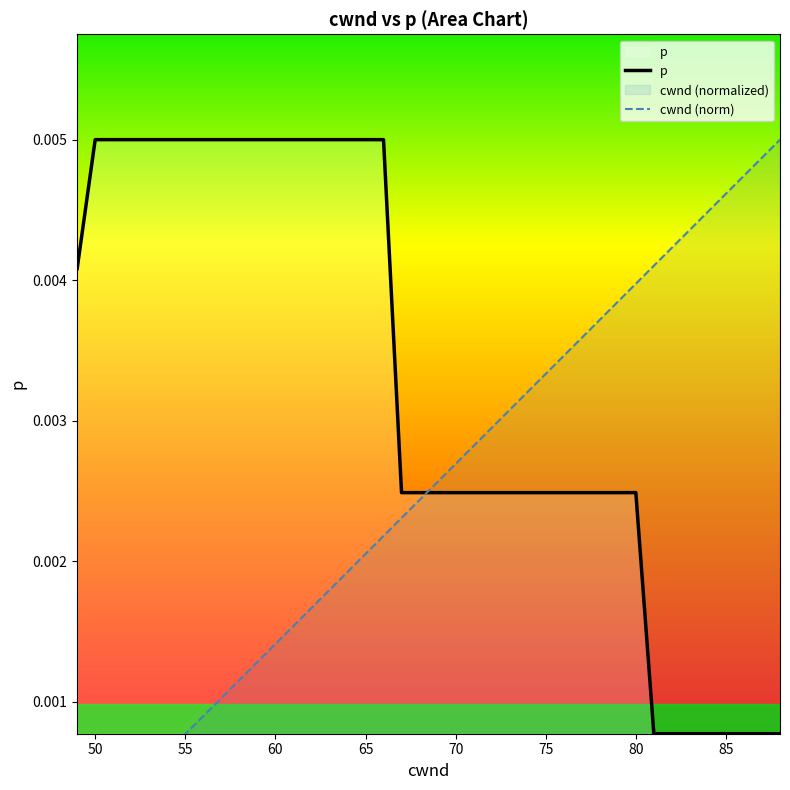

Which has a higher value, 16 or 55?

16